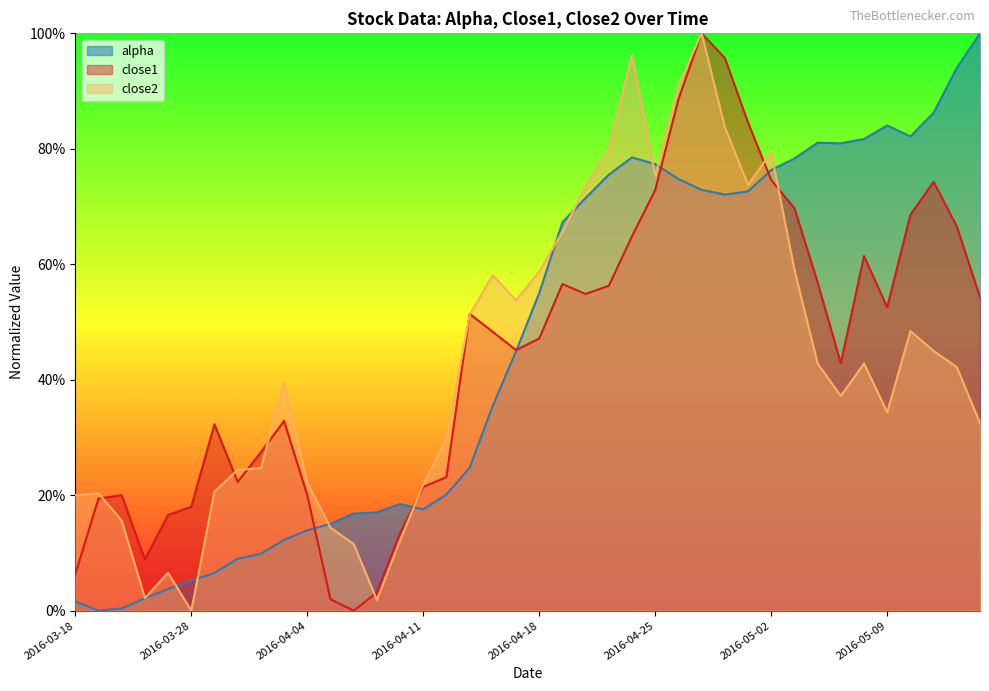

How many times do close1 line and alpha line cross each other?

5